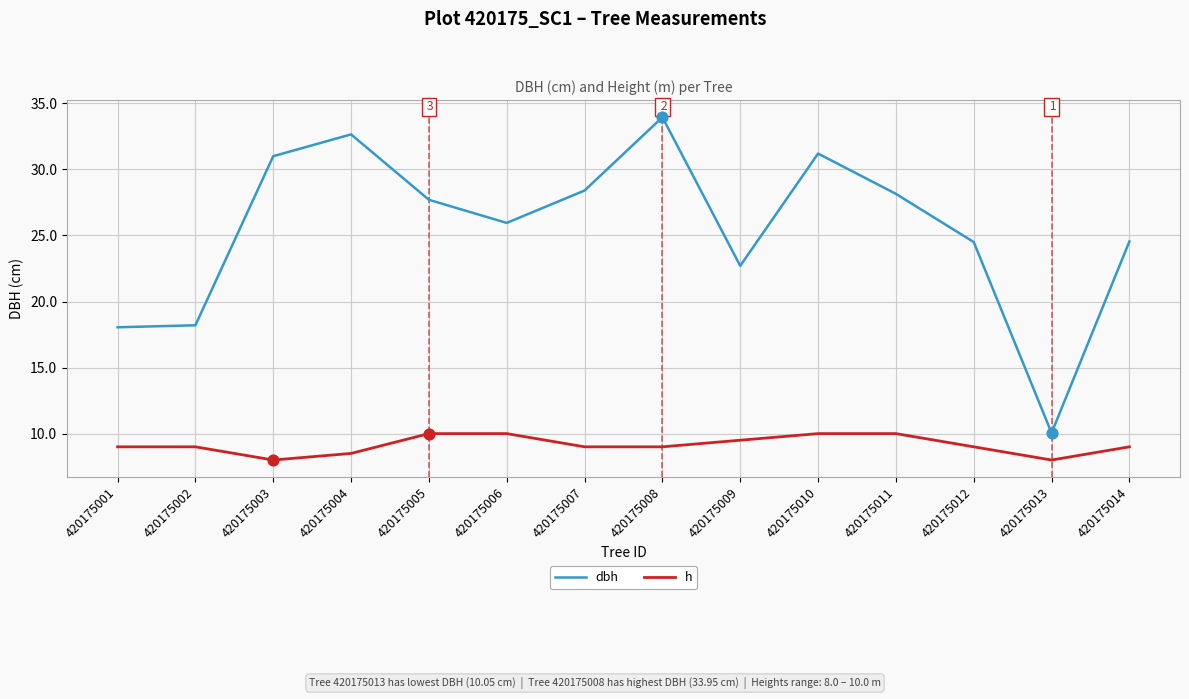

Which series has the largest range (max minus min)?

dbh